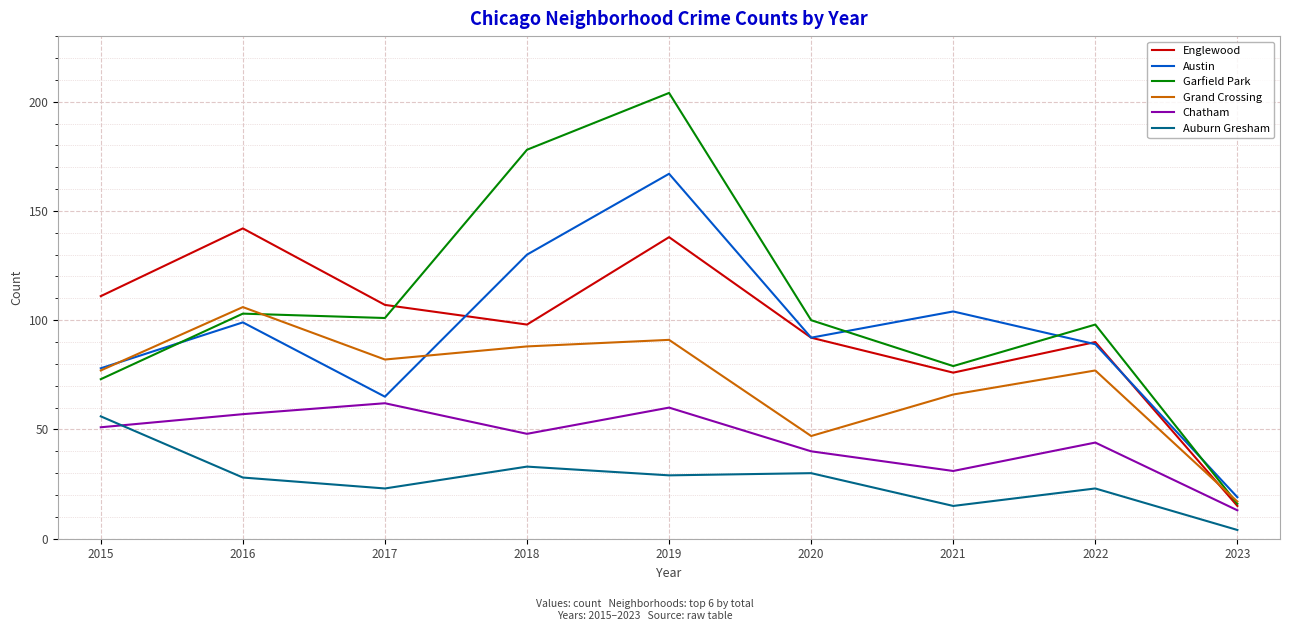

How many lines are shown in the chart?

6